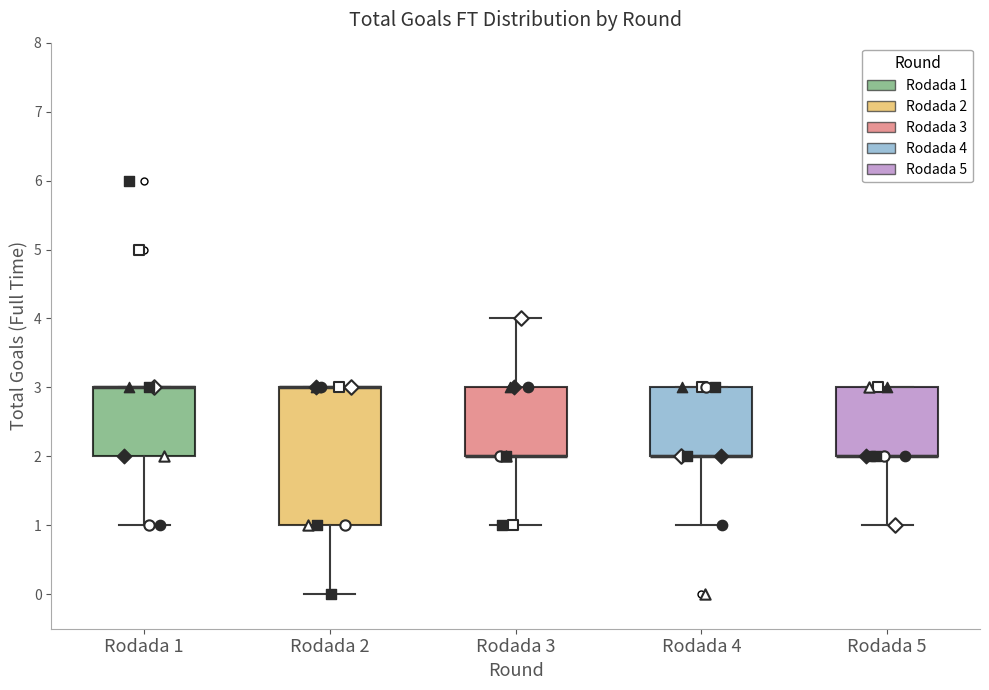

Reading left to right, transcribe this box plot: for each box, give where its median line is, the range the box spans, and where its two whiskers end, as read against the y-axis. The values are not printed on the chart, so give them approximately, as read against the axis.

Rodada 1: median 3 (drawn on the box's upper edge), box 2 to 3, whiskers 1 to 3
Rodada 2: median 3 (drawn on the box's upper edge), box 1 to 3, whiskers 0 to 3
Rodada 3: median 2 (drawn on the box's lower edge), box 2 to 3, whiskers 1 to 4
Rodada 4: median 2 (drawn on the box's lower edge), box 2 to 3, whiskers 1 to 3
Rodada 5: median 2 (drawn on the box's lower edge), box 2 to 3, whiskers 1 to 3